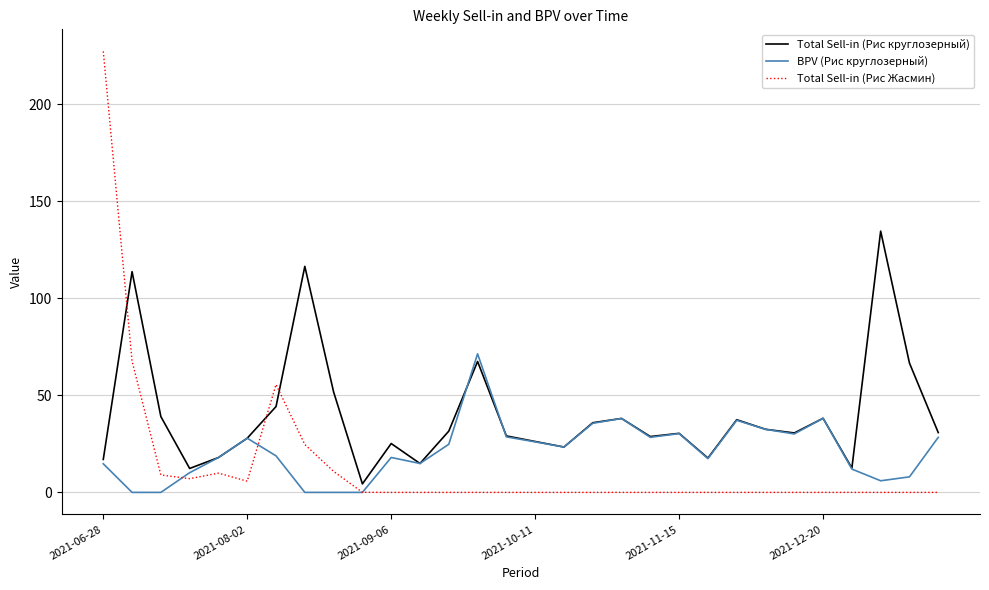

How many distinct data groups are displayed?

3